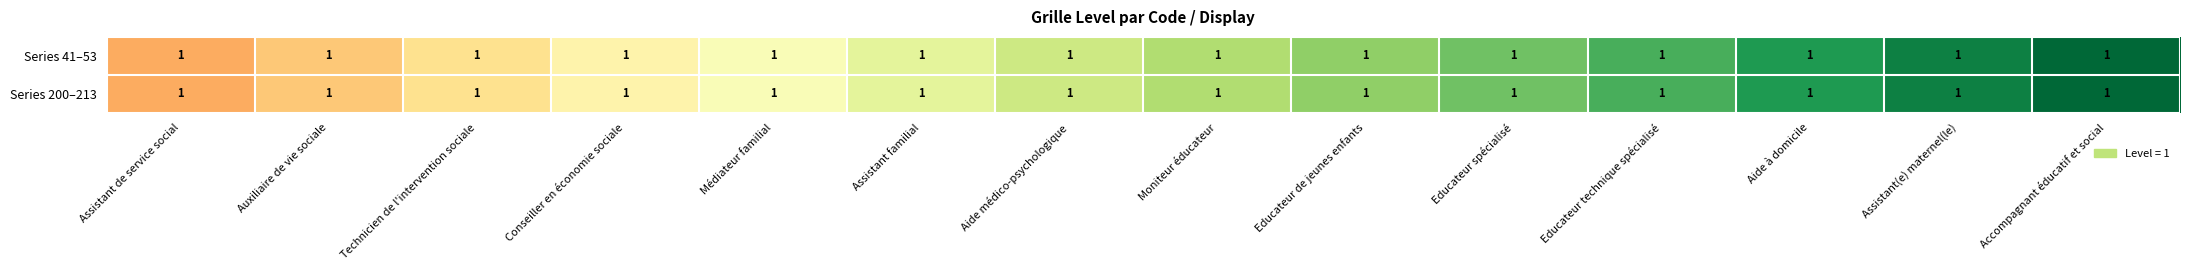

Between Technicien de l'intervention sociale and Assistant familial, which is larger?

Assistant familial